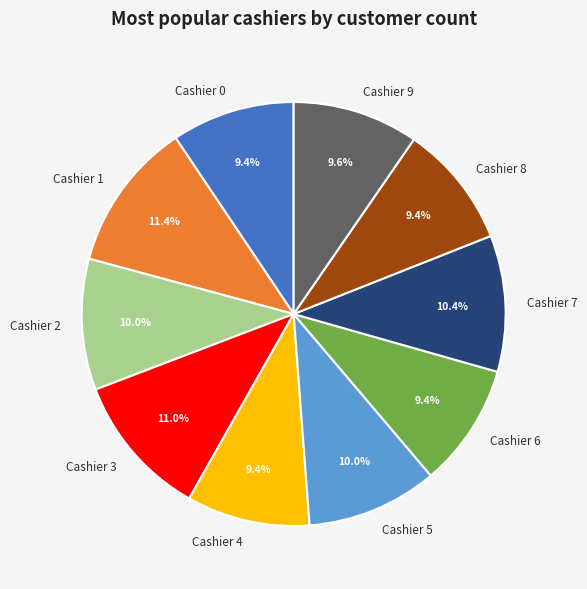

Does any single category account for the majority?

No